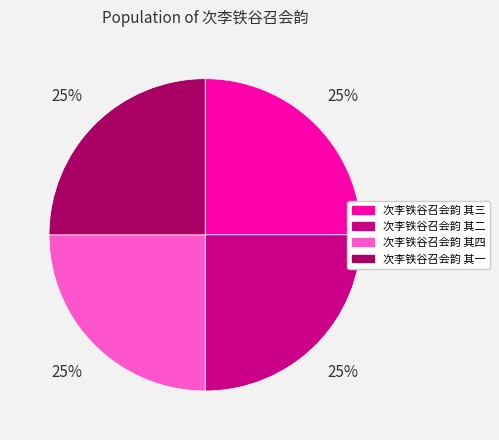

The 次李铁谷召会韵 其四 slice represents 25% of the pie. True or false?

True